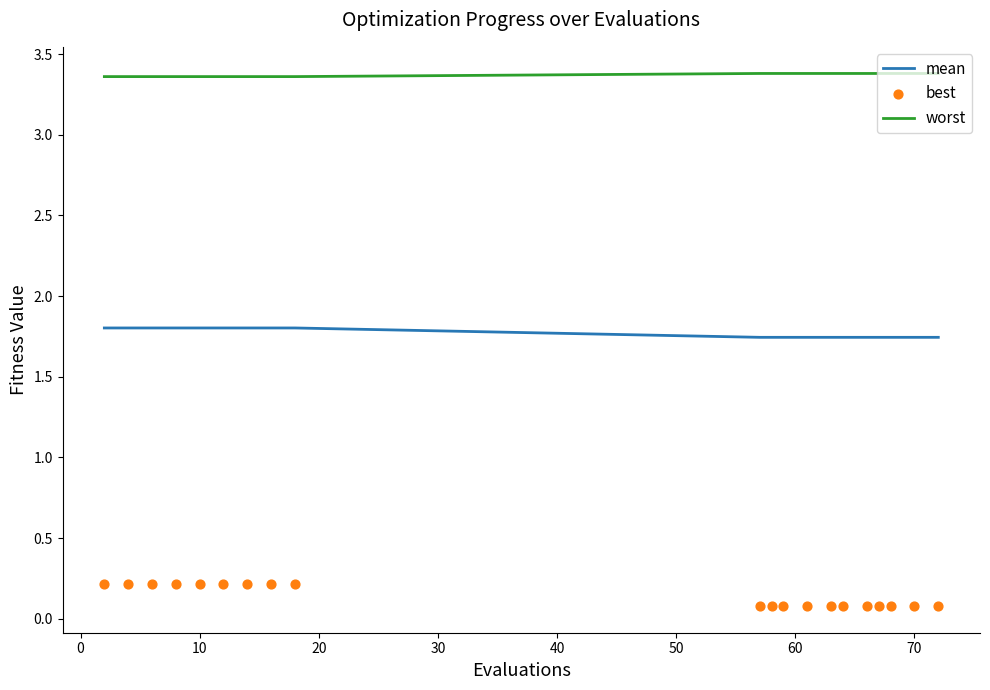

At how many categories does at least one series exceed 2?

20